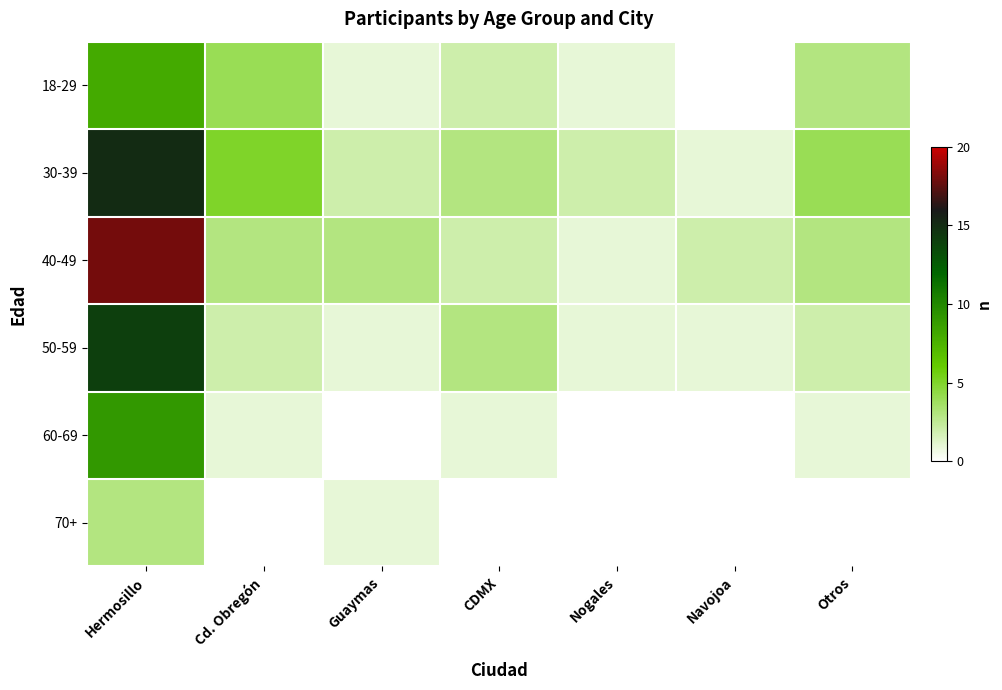

Count the number of data series in this chart.

6